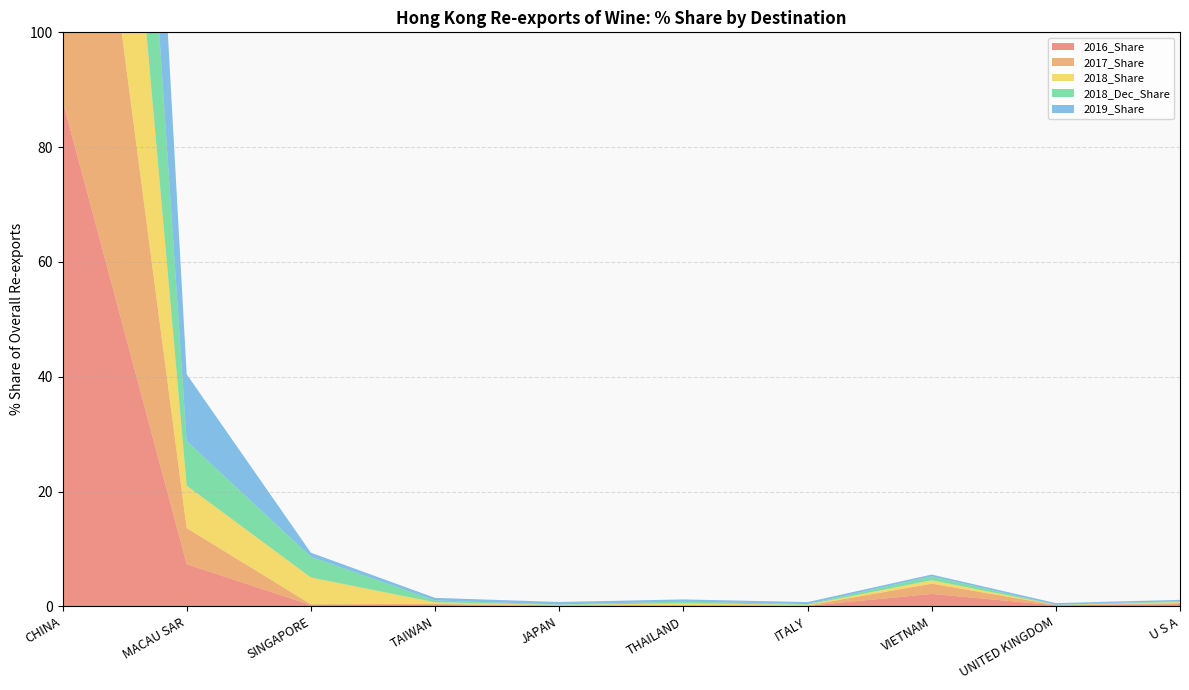

Reading right to left, transcribe all the data shown in this chart.

2016_Share: 0.4	0.2	2.2	0.1	0.1	0.0	0.2	0.2	7.3	88.1
2017_Share: 0.2	0.1	1.8	0.1	0.1	0.1	0.2	0.2	6.3	90.4
2018_Share: 0.2	0.0	0.6	0.1	0.3	0.1	0.3	4.7	7.4	85.6
2018_Dec_Share: 0.2	0.0	0.7	0.1	0.3	0.1	0.3	3.6	7.8	86.1
2019_Share: 0.2	0.3	0.3	0.3	0.4	0.4	0.5	0.7	11.6	81.6